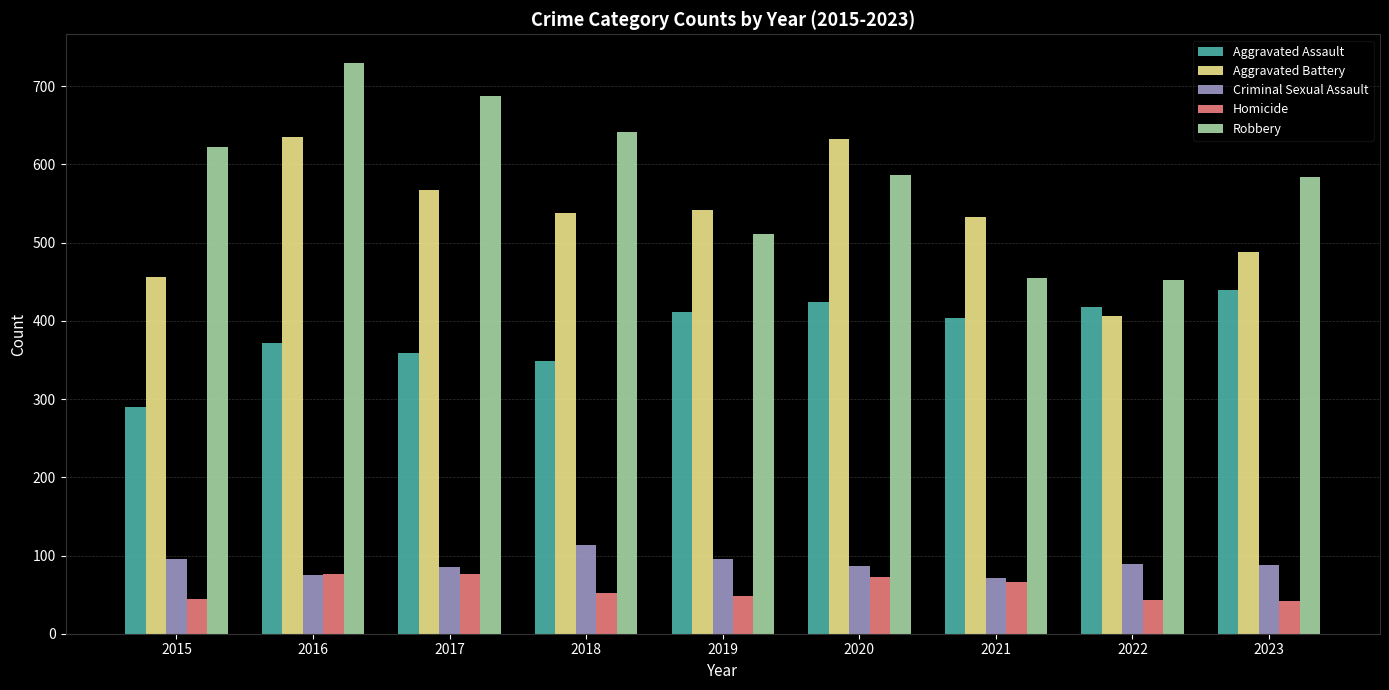

The Aggravated Battery series shows 633 at 2020. True or false?

True